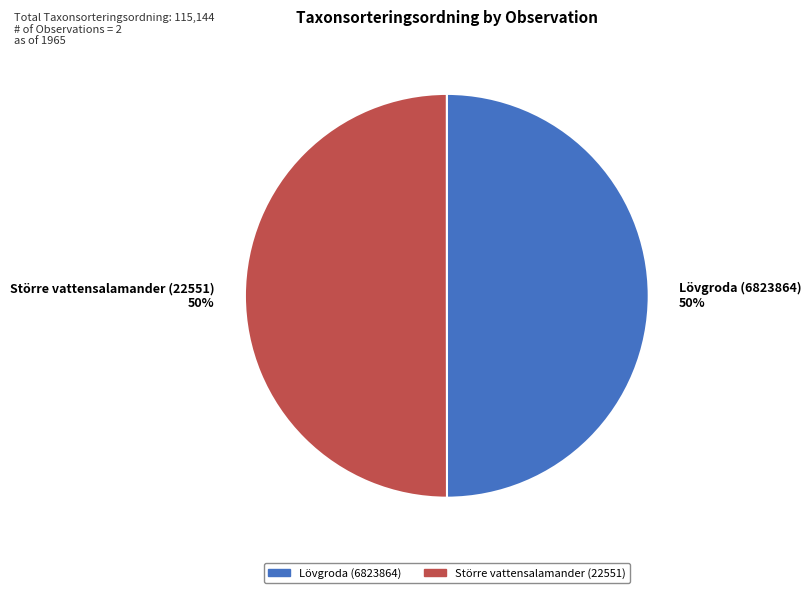

The Större vattensalamander (22551) slice represents 50% of the pie. True or false?

True